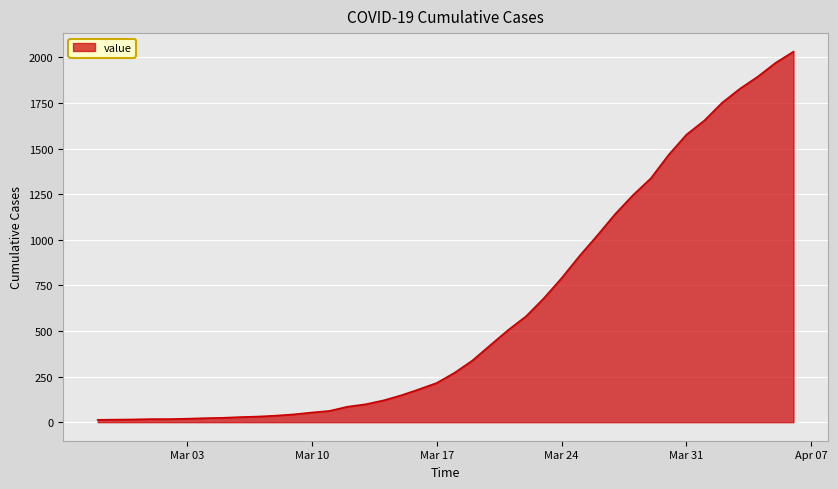

What is the difference between the maximum and minimum values?

2019